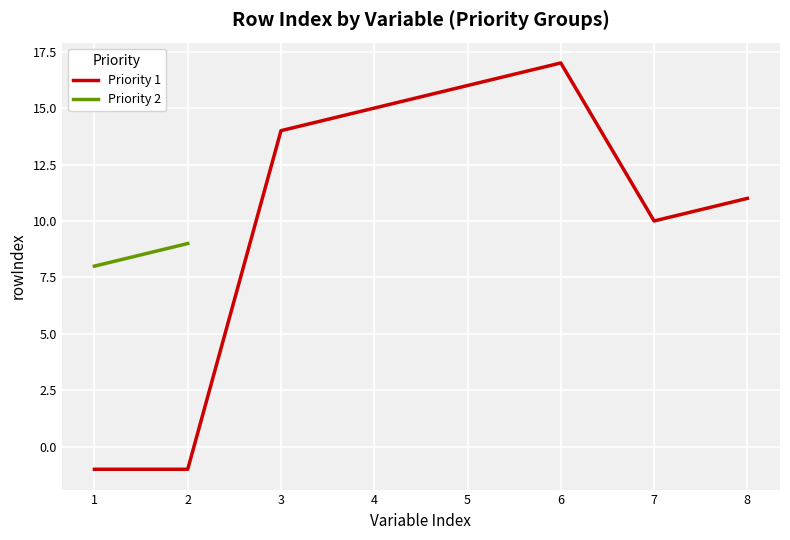

Does the chart display data point markers on the line(s)?

No